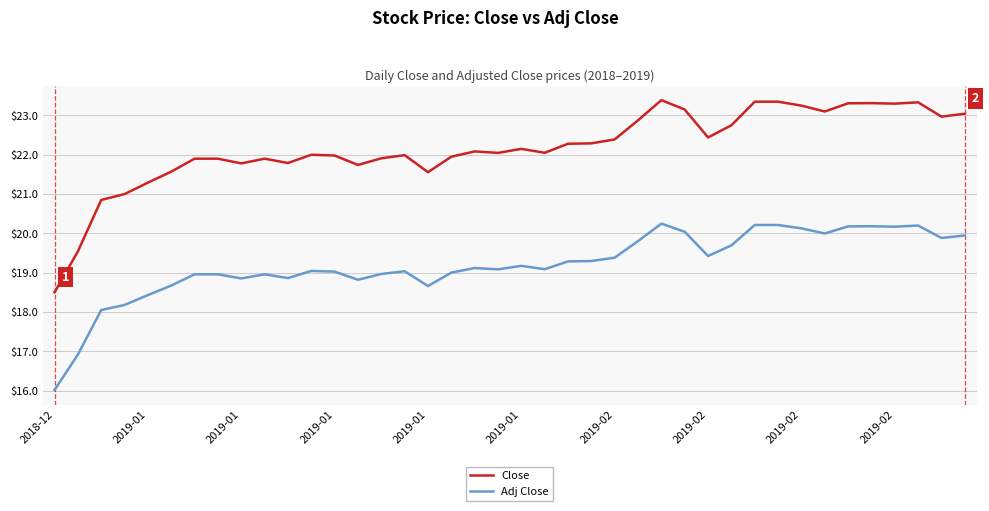

True or false: Adj Close and Close cross at least once.

False